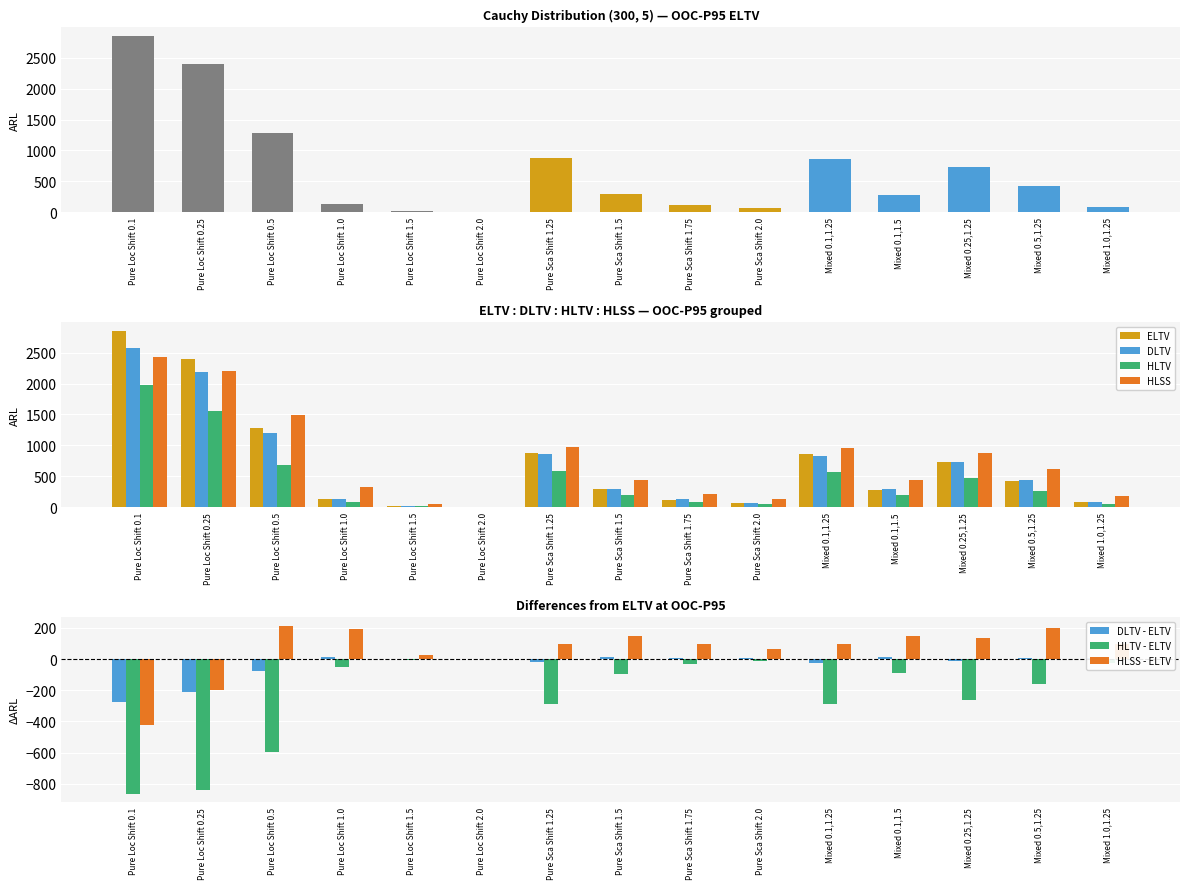

What is the sum of the HLTV values at Pure Loc Shift 2.0 and Mixed 0.1,1.25?

578.0